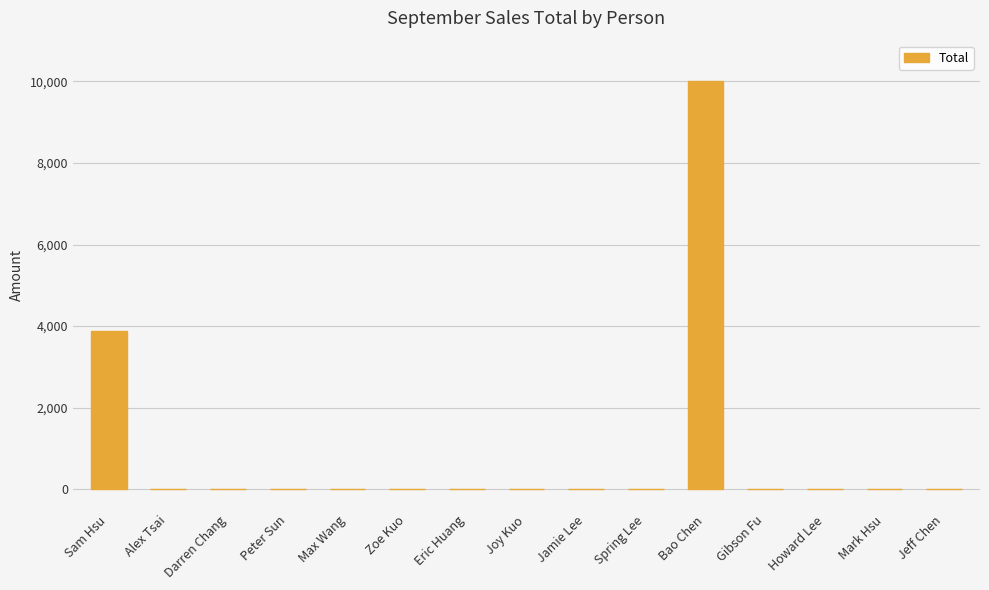

Reading left to right, list all the values displayed in this chart.

3880	0	0	0	0	0	0	0	0	0	10000	0	0	0	0